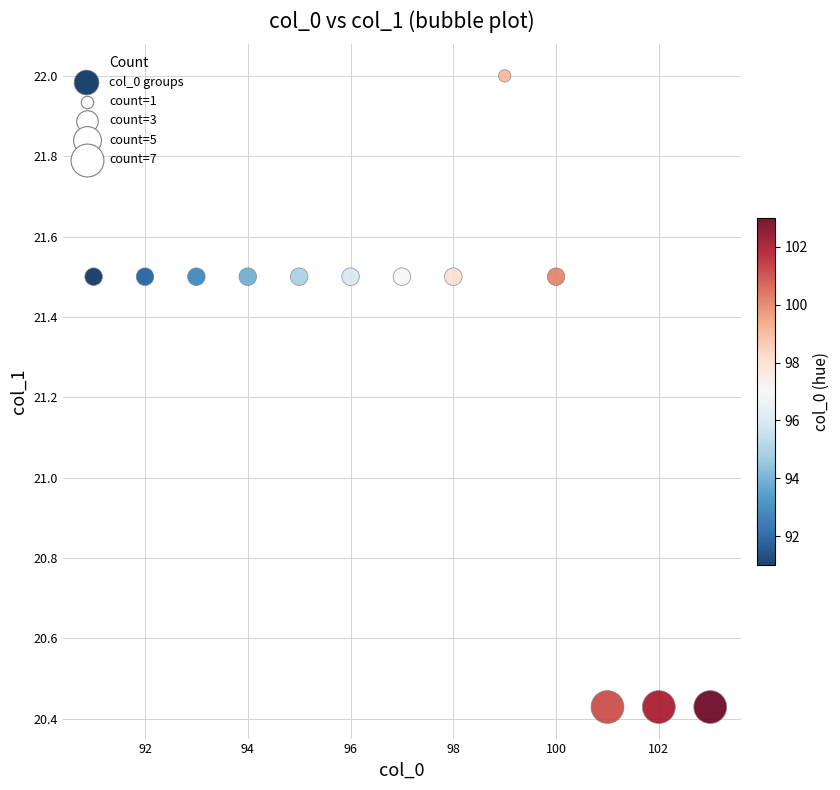

What is the range of X values (max minus min)?

12.0